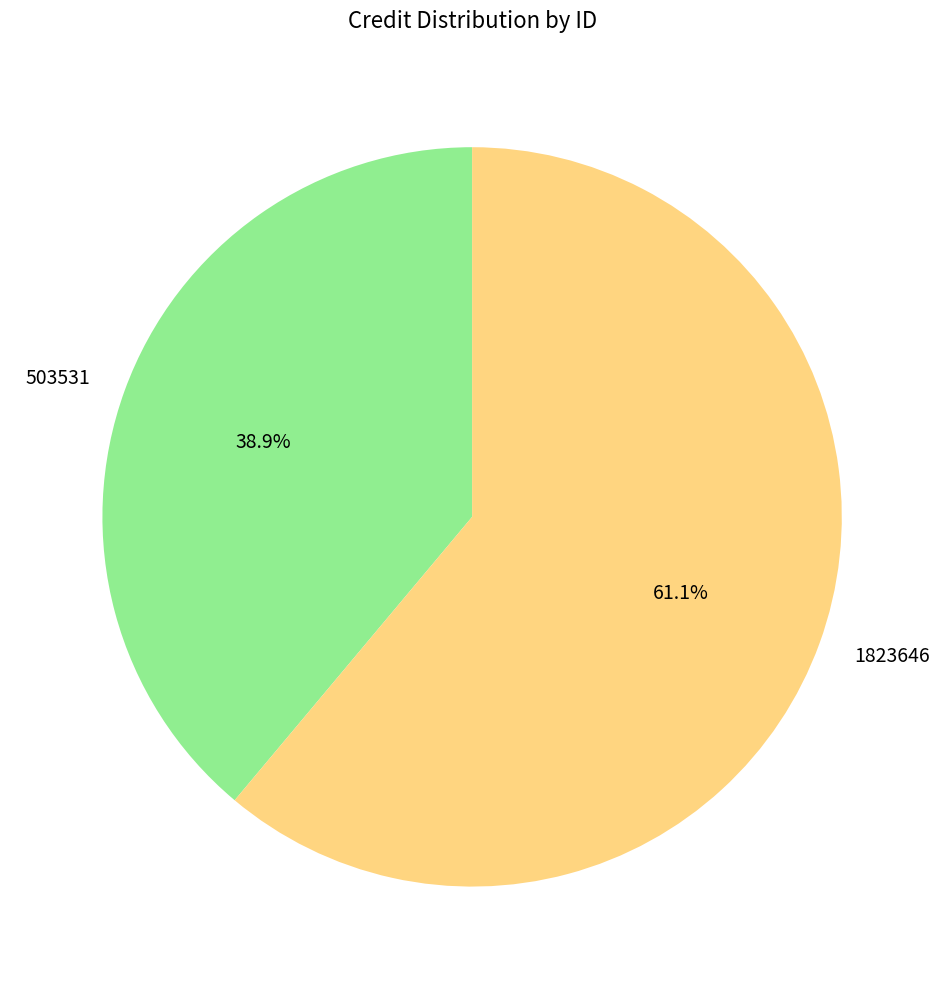

To the nearest percent, what is the difference between the largest and smallest slice percentages?

22%